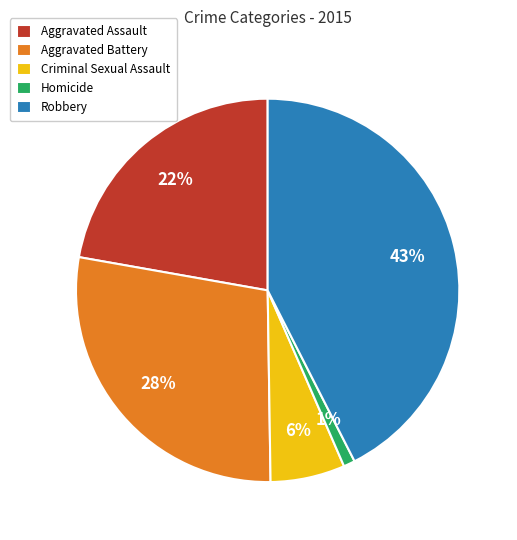

Which has a higher value, Aggravated Battery or Criminal Sexual Assault?

Aggravated Battery